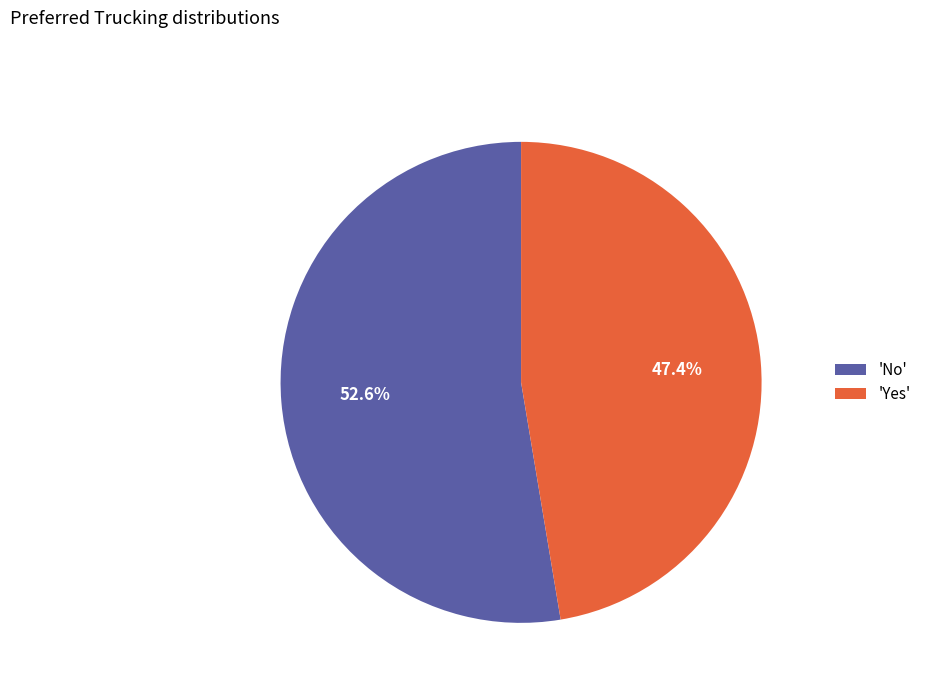

Do 'No' and 'Yes' together represent more than half of the pie?

Yes